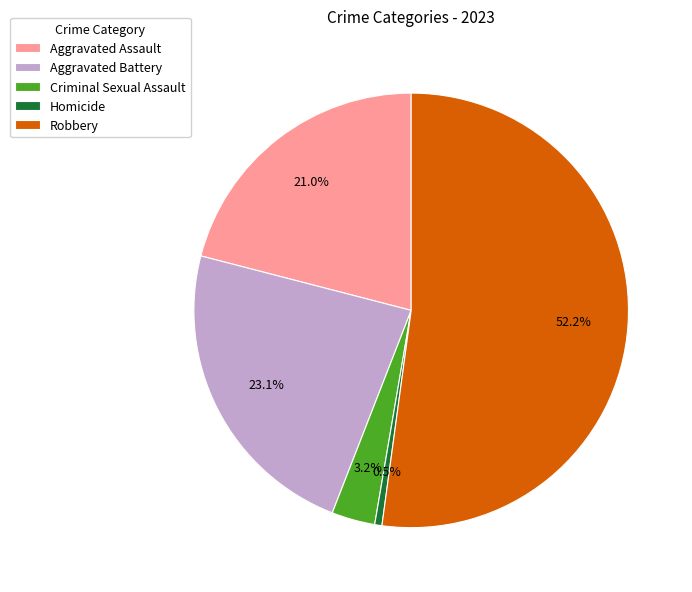

The Aggravated Assault slice represents 7% of the pie. True or false?

False